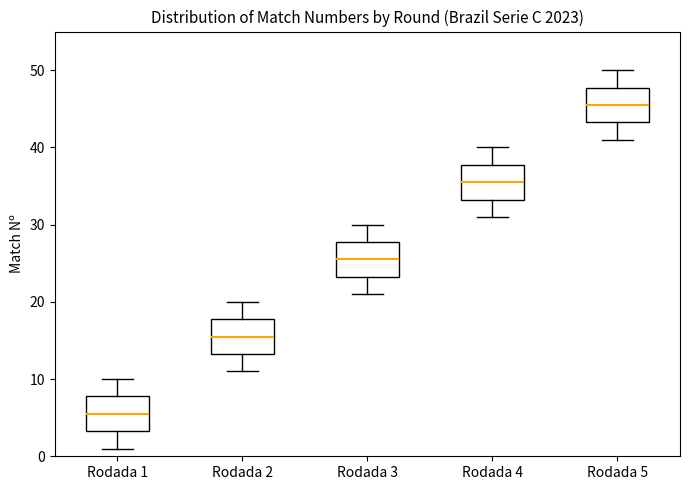

Which box has the lowest median line?

Rodada 1